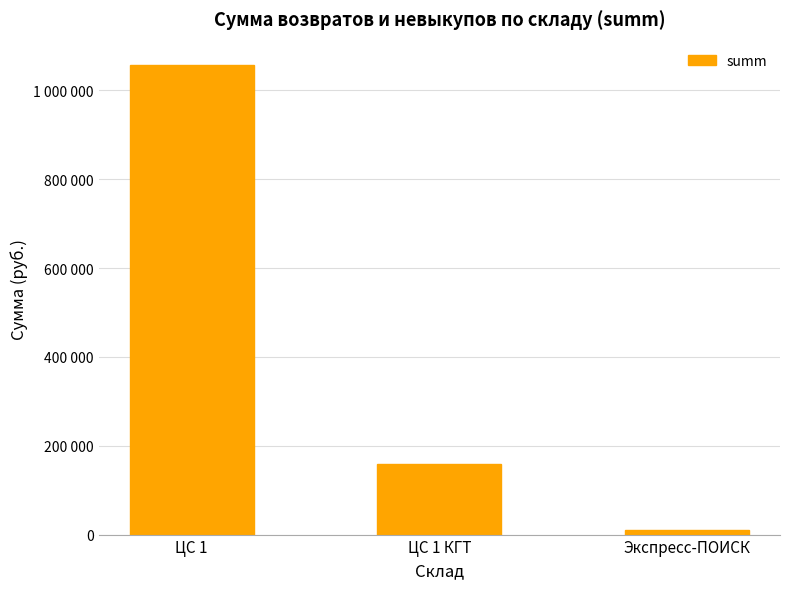

The value at ЦС 1 is 1056847. True or false?

True